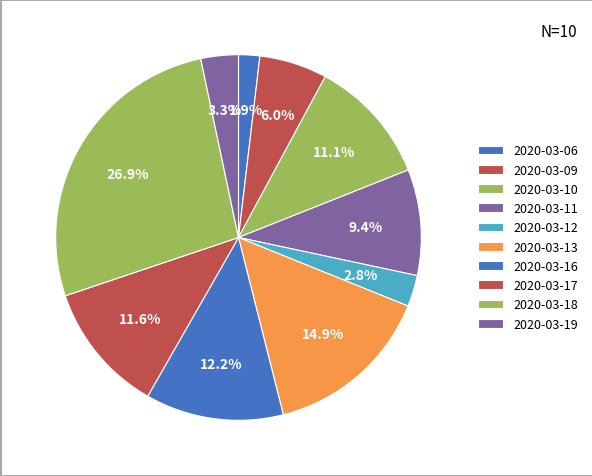

Count the number of slices in the pie.

10